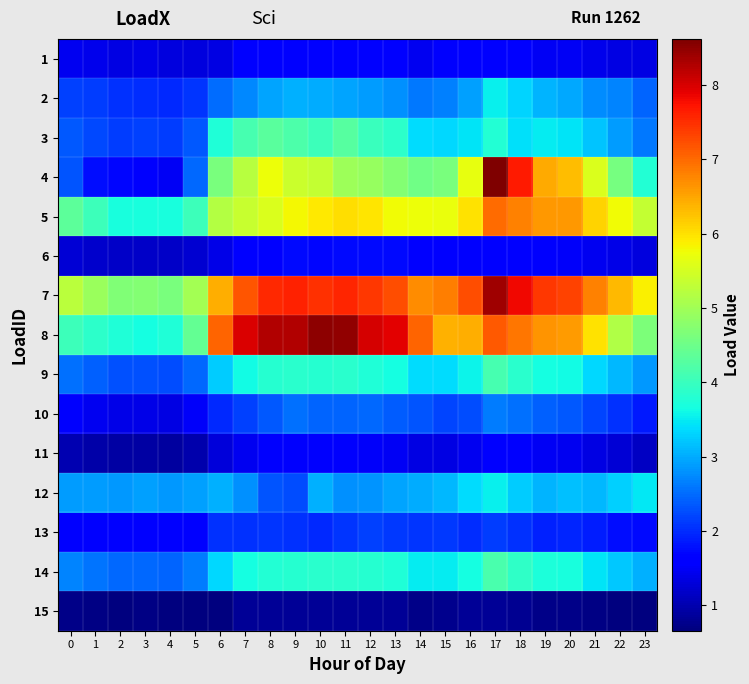

What is the difference between the highest and lowest values at 9?

7.4